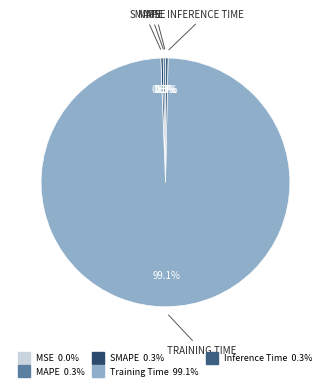

How many slices are in this pie chart?

5